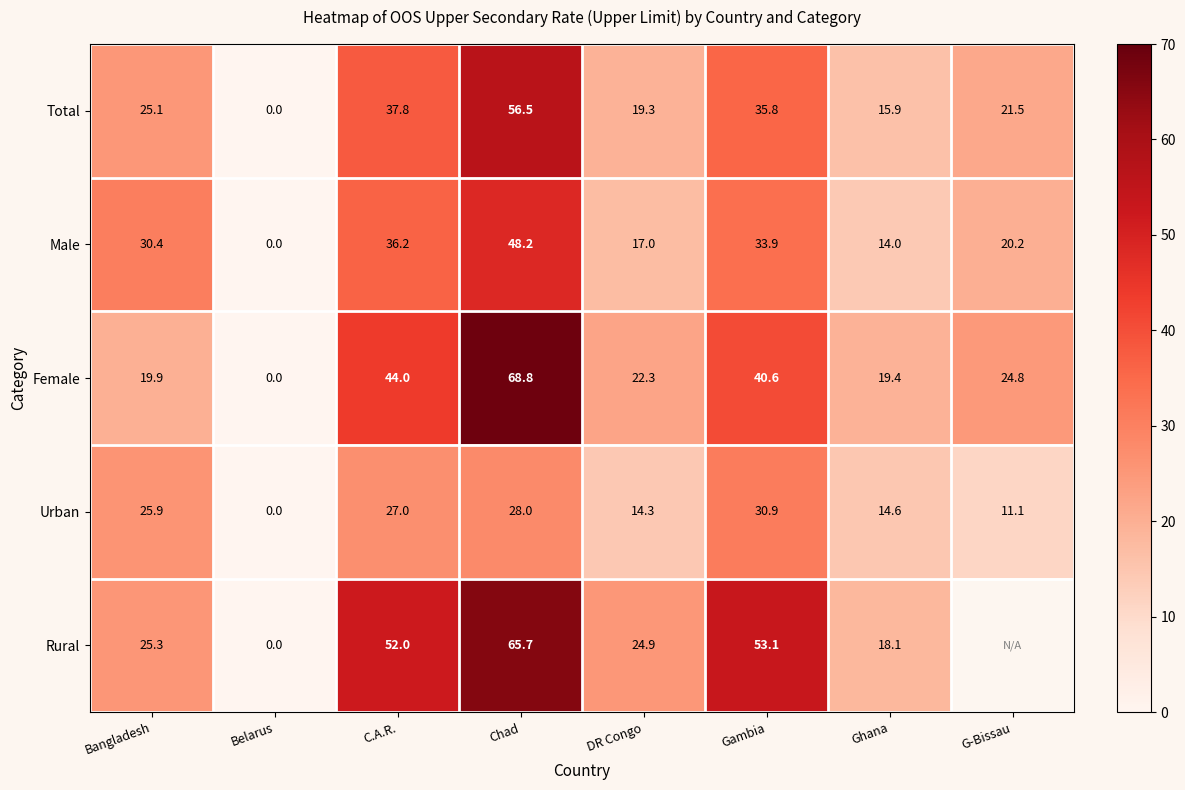

How many values in Female are above zero?

7